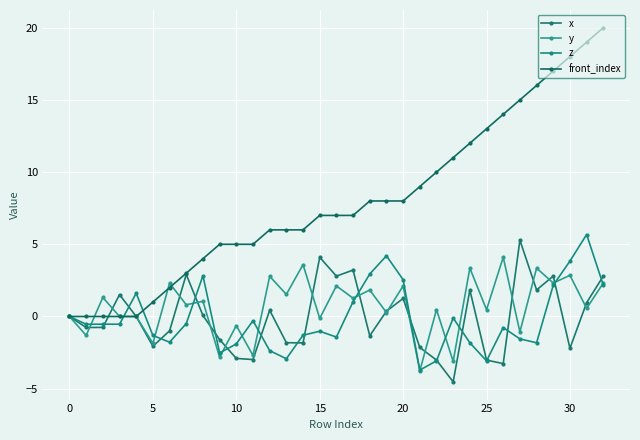

Count the number of data series in this chart.

4